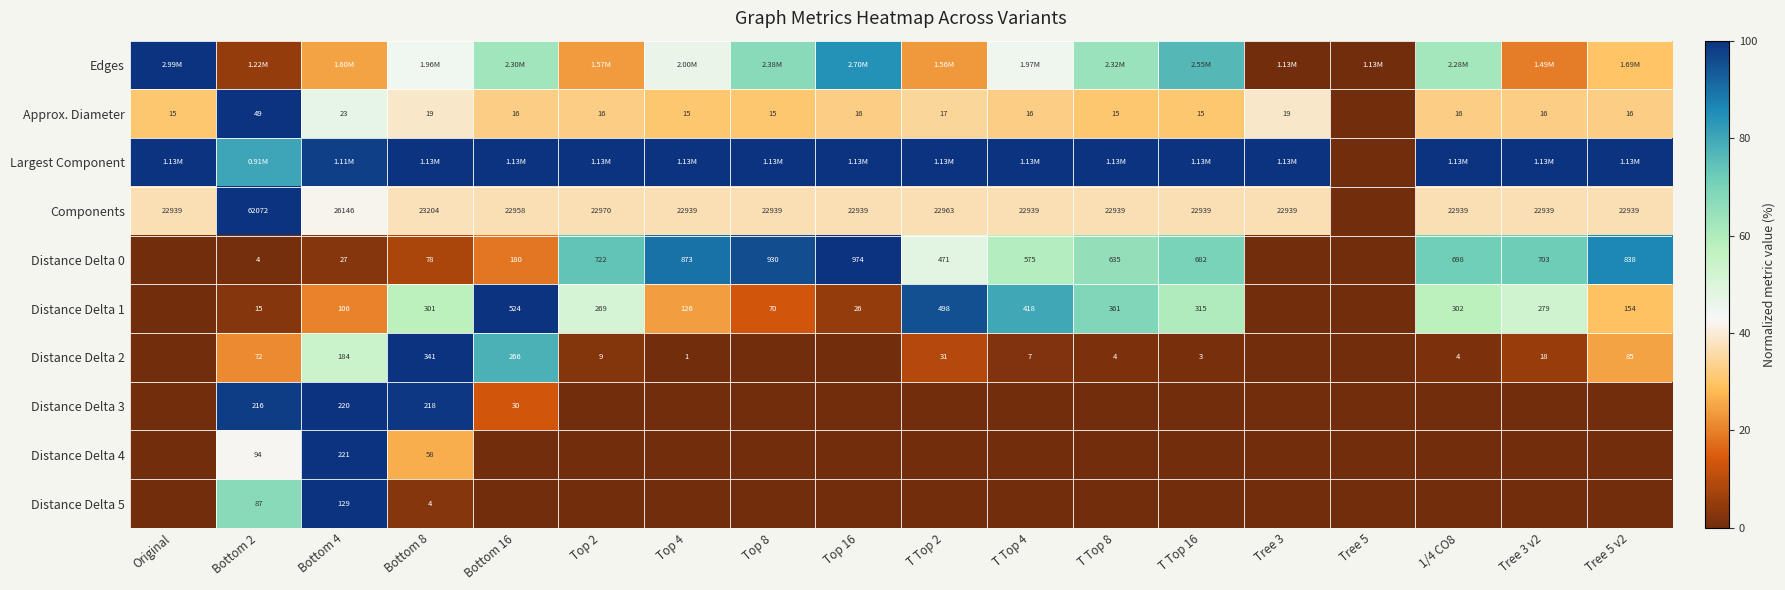

How many distinct data groups are displayed?

10